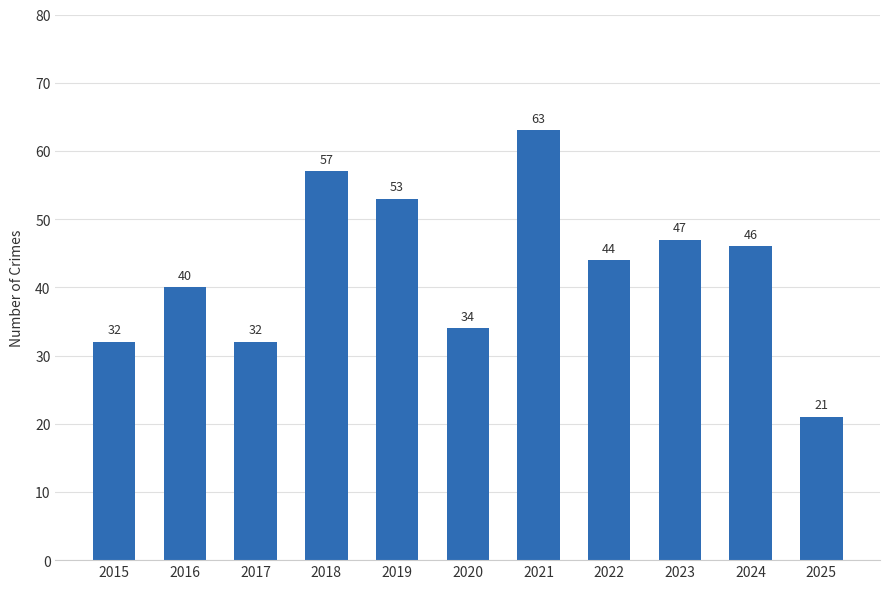

Is it true that the value at 2019 is 24?

False